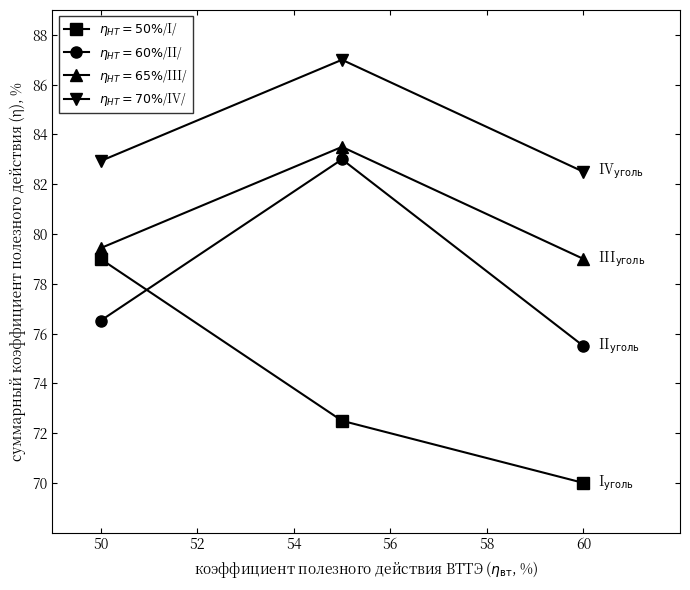

What is the smallest value displayed?

70.0